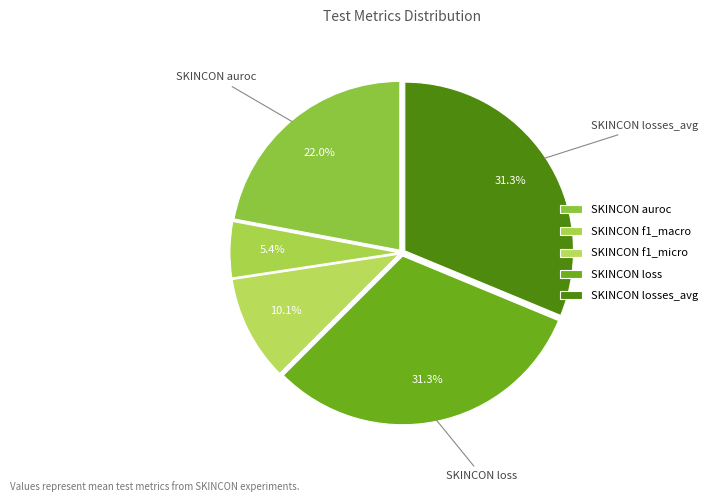

Which has a higher value, SKINCON loss or SKINCON losses_avg?

SKINCON loss